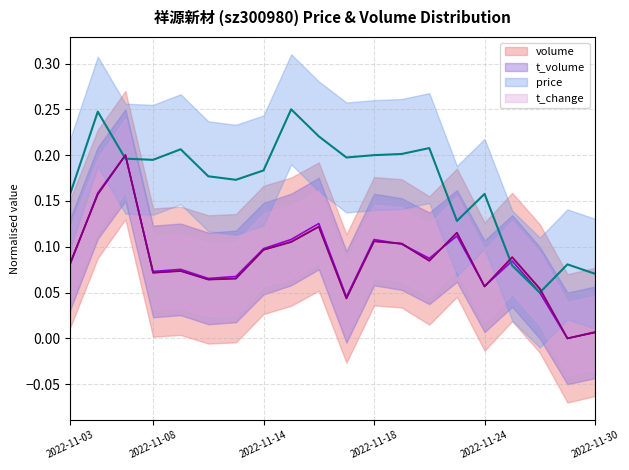

Reading right to left, extract all data points from this chart.

price: 2022-11-30=0.1	2022-11-29=0.1	2022-11-28=0.1	2022-11-25=0.1	2022-11-24=0.2	2022-11-23=0.1	2022-11-22=0.2	2022-11-21=0.2	2022-11-18=0.2	2022-11-17=0.2	2022-11-16=0.2	2022-11-15=0.2	2022-11-14=0.2	2022-11-11=0.2	2022-11-10=0.2	2022-11-09=0.2	2022-11-08=0.2	2022-11-07=0.2	2022-11-04=0.2	2022-11-03=0.2
volume: 2022-11-30=0.0	2022-11-29=0.0	2022-11-28=0.1	2022-11-25=0.1	2022-11-24=0.1	2022-11-23=0.1	2022-11-22=0.1	2022-11-21=0.1	2022-11-18=0.1	2022-11-17=0.0	2022-11-16=0.1	2022-11-15=0.1	2022-11-14=0.1	2022-11-11=0.1	2022-11-10=0.1	2022-11-09=0.1	2022-11-08=0.1	2022-11-07=0.2	2022-11-04=0.2	2022-11-03=0.1
t_volume: 2022-11-30=0.0	2022-11-29=0.0	2022-11-28=0.0	2022-11-25=0.1	2022-11-24=0.1	2022-11-23=0.1	2022-11-22=0.1	2022-11-21=0.1	2022-11-18=0.1	2022-11-17=0.0	2022-11-16=0.1	2022-11-15=0.1	2022-11-14=0.1	2022-11-11=0.1	2022-11-10=0.1	2022-11-09=0.1	2022-11-08=0.1	2022-11-07=0.2	2022-11-04=0.2	2022-11-03=0.1
t_change: 2022-11-30=0.0	2022-11-29=0.0	2022-11-28=0.1	2022-11-25=0.1	2022-11-24=0.1	2022-11-23=0.1	2022-11-22=0.1	2022-11-21=0.1	2022-11-18=0.1	2022-11-17=0.0	2022-11-16=0.1	2022-11-15=0.1	2022-11-14=0.1	2022-11-11=0.1	2022-11-10=0.1	2022-11-09=0.1	2022-11-08=0.1	2022-11-07=0.2	2022-11-04=0.2	2022-11-03=0.1